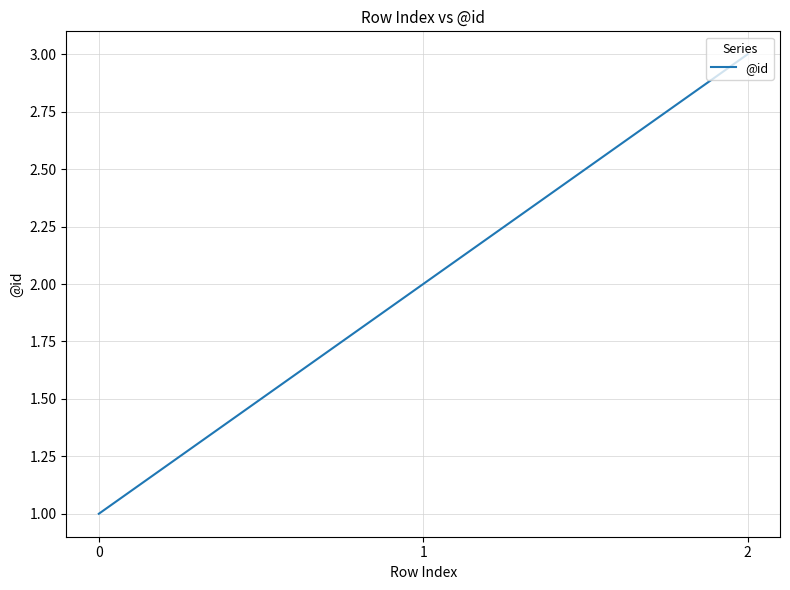

What is the minimum value shown in the chart?

1